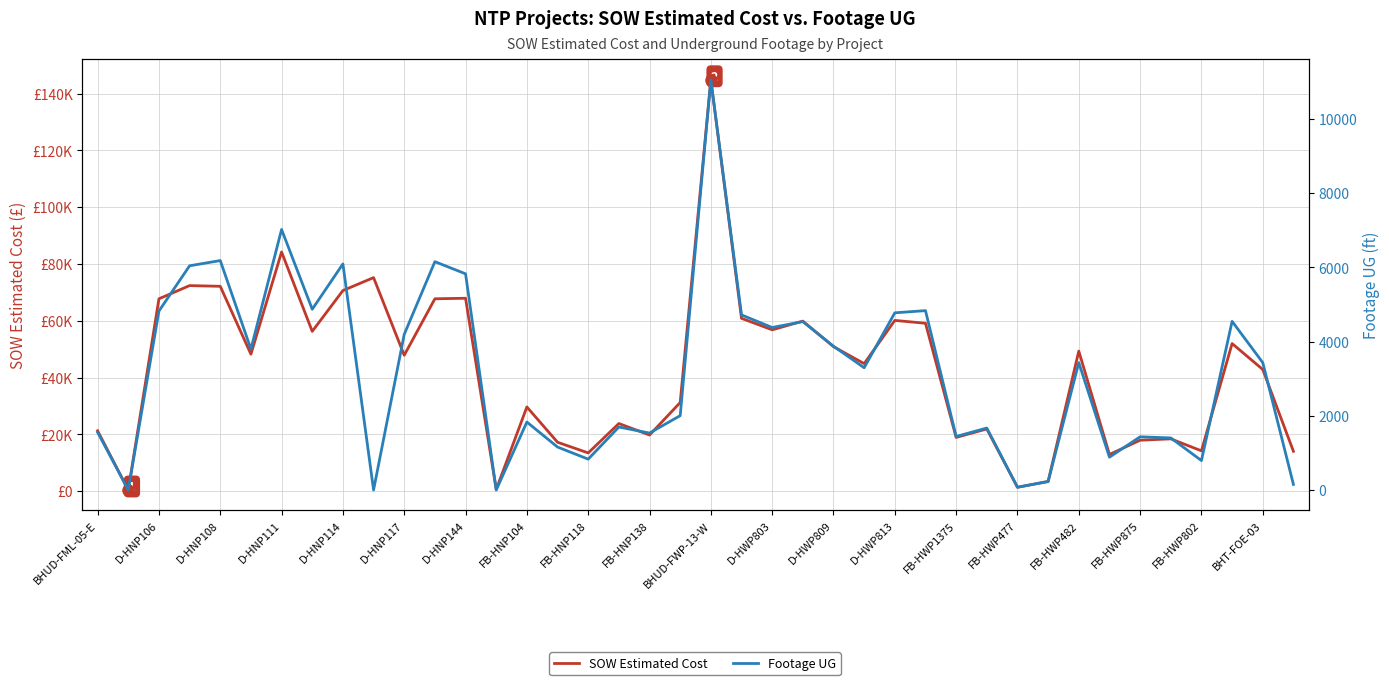

Reading left to right, extract all data points from this chart.

SOW Estimated Cost: 21246.2	388.0	67734.5	72382.5	72131.5	48215.5	84226.5	56262.5	70635.0	75191.5	47849.0	67735.5	67925.0	582.0	29634.2	17203.5	13442.4	23800.2	19745.2	31186.2	144886.0	60849.9	56807.9	59869.5	50874.9	44896.1	60115.9	59116.7	18903.7	21888.7	1343.9	3410.1	49307.5	12886.4	17916.5	18401.0	14179.6	51970.0	42837.2	14013.5
Footage UG: 1554.0	0.0	4822.0	6041.0	6182.0	3796.0	7020.0	4870.0	6092.0	0.0	4194.0	6152.0	5825.0	0.0	1831.0	1157.0	831.0	1697.0	1534.0	2003.0	11054.0	4718.0	4378.0	4537.0	3874.0	3294.0	4774.0	4833.0	1442.0	1669.0	74.0	226.0	3432.0	884.0	1433.0	1403.0	793.0	4544.0	3432.0	150.0